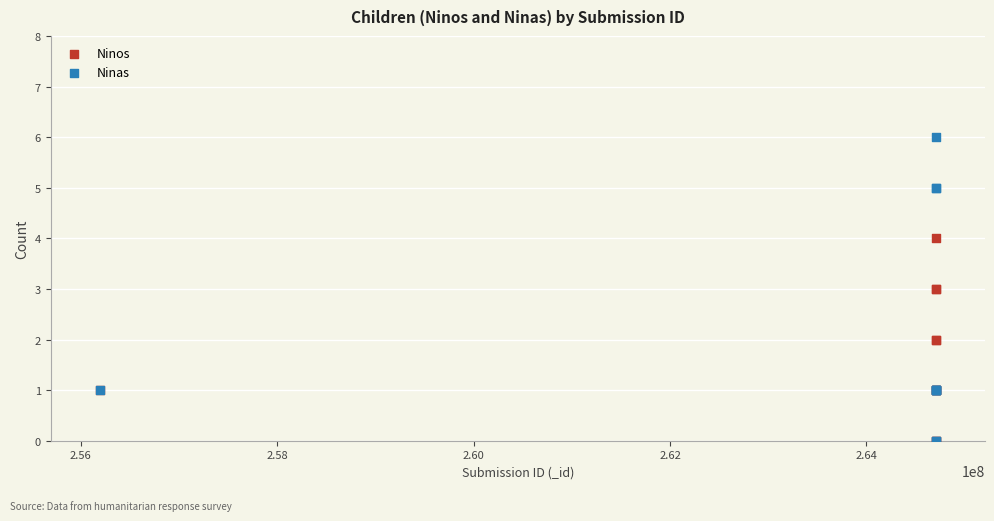

Which series has the largest Y range (max minus min)?

Ninas